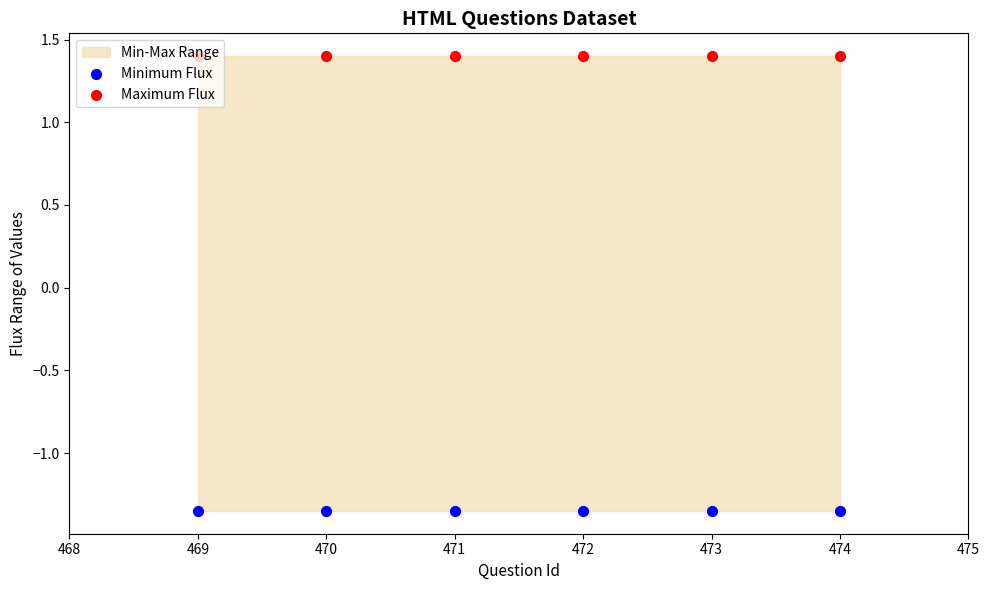

Is the value of Maximum Flux at 469 greater than the value of Minimum Flux at 470?

Yes